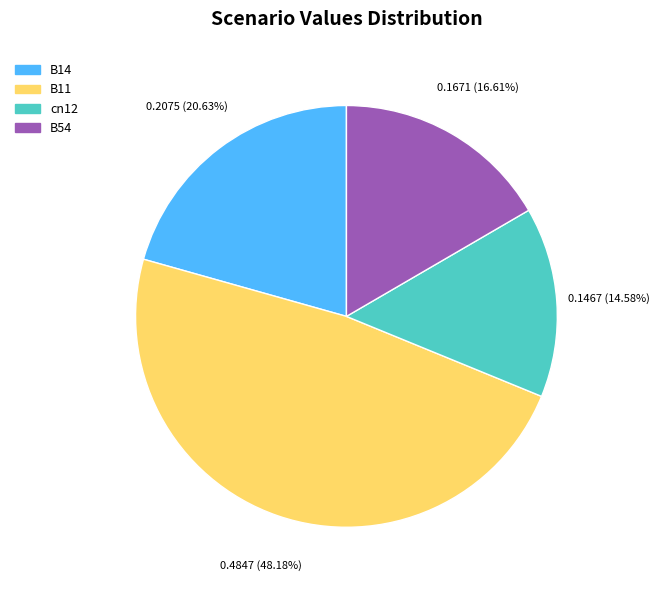

Does any single category account for the majority?

No